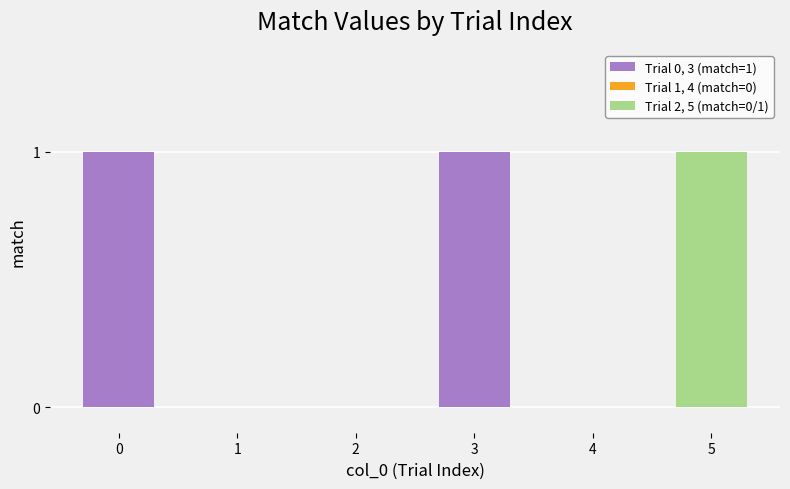

Reading left to right, transcribe all the data shown in this chart.

1	0	0	1	0	1